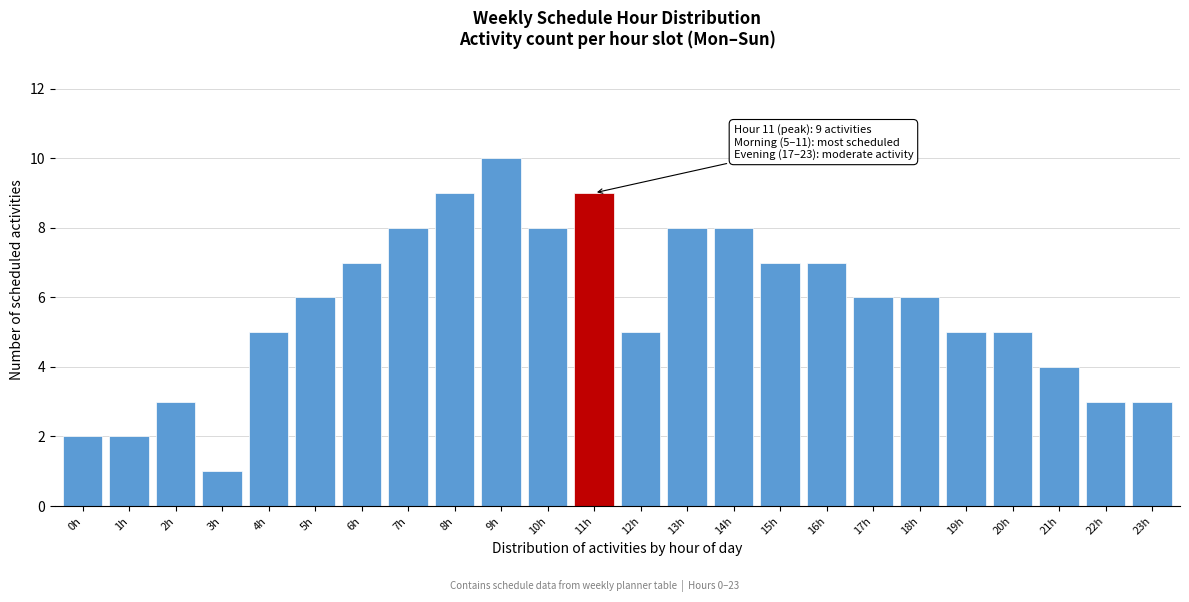

Reading right to left, extract all data points from this chart.

23h=3	22h=3	21h=4	20h=5	19h=5	18h=6	17h=6	16h=7	15h=7	14h=8	13h=8	12h=5	11h=9	10h=8	9h=10	8h=9	7h=8	6h=7	5h=6	4h=5	3h=1	2h=3	1h=2	0h=2